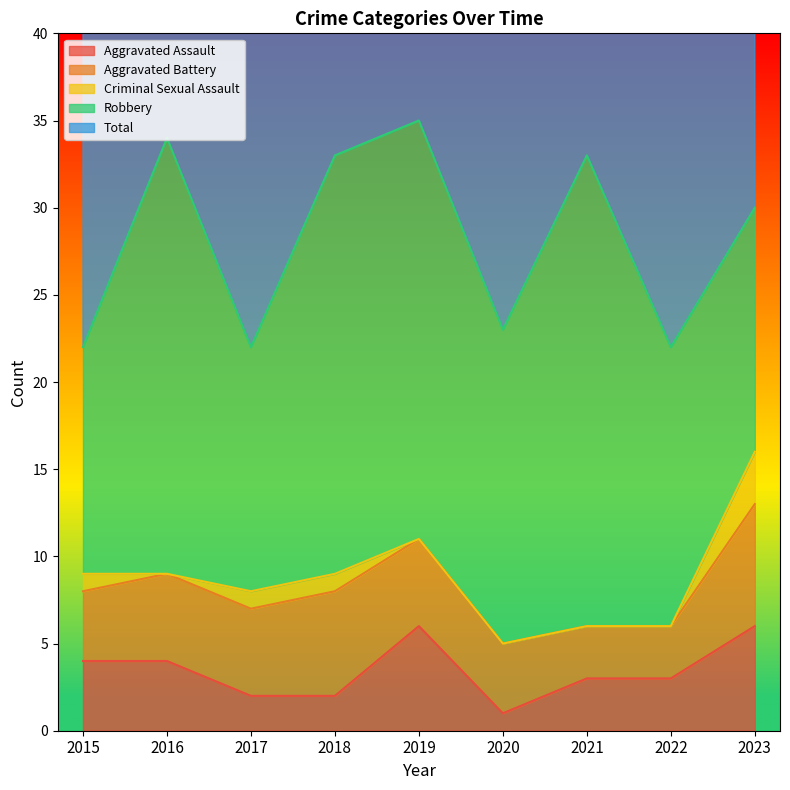

What is the value of the Total point at the 2nd from the left?

34